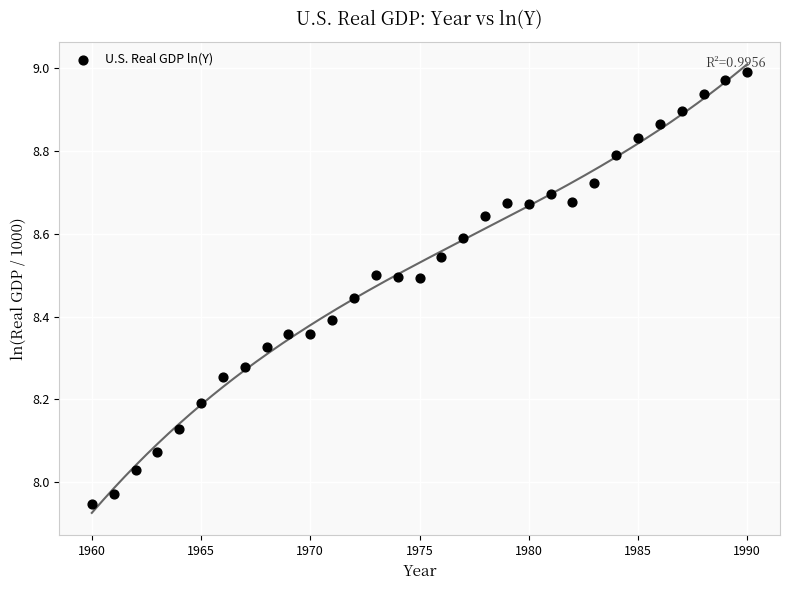

What is the range of Y values (max minus min)?

1.0